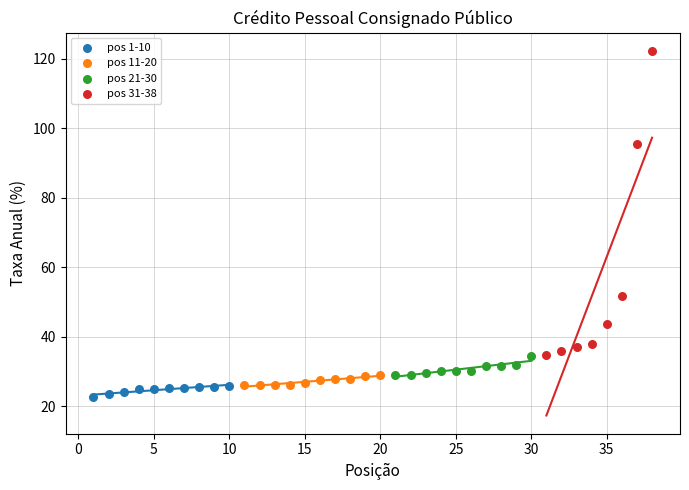

Which series reaches the maximum Y coordinate?

pos 31-38